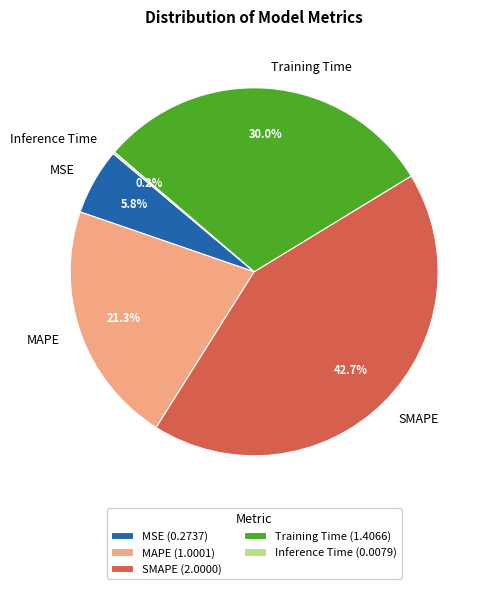

The Training Time slice represents 16% of the pie. True or false?

False